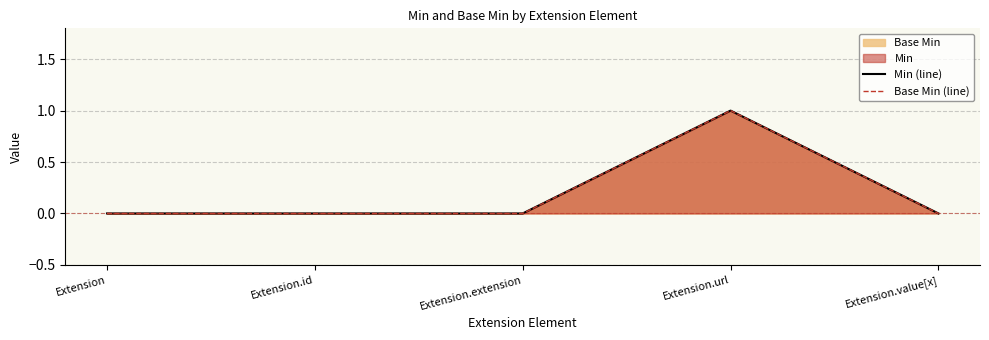

List the labels in order of Min (line) value, largest first.

Extension.url, Extension, Extension.id, Extension.extension, Extension.value[x]